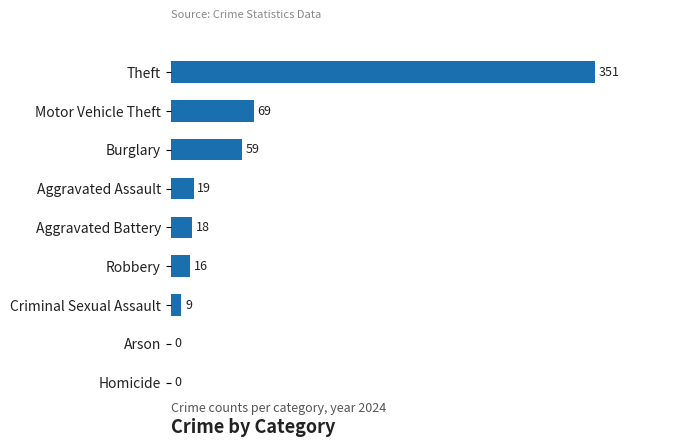

Count the number of categories in the chart.

9